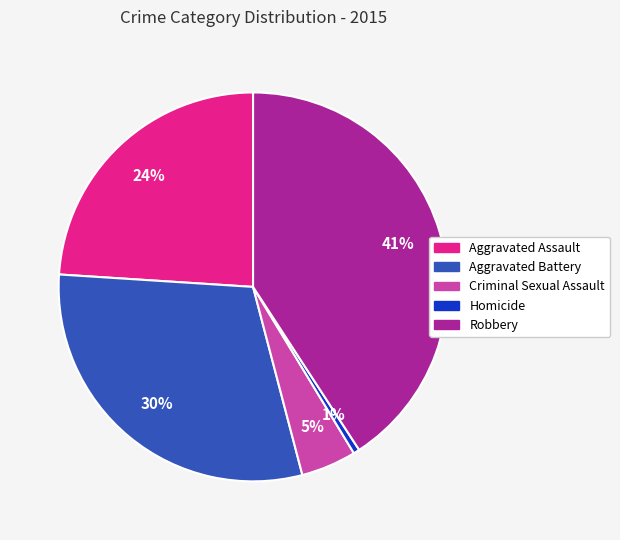

What percentage is the Robbery slice, to the nearest percent?

41%